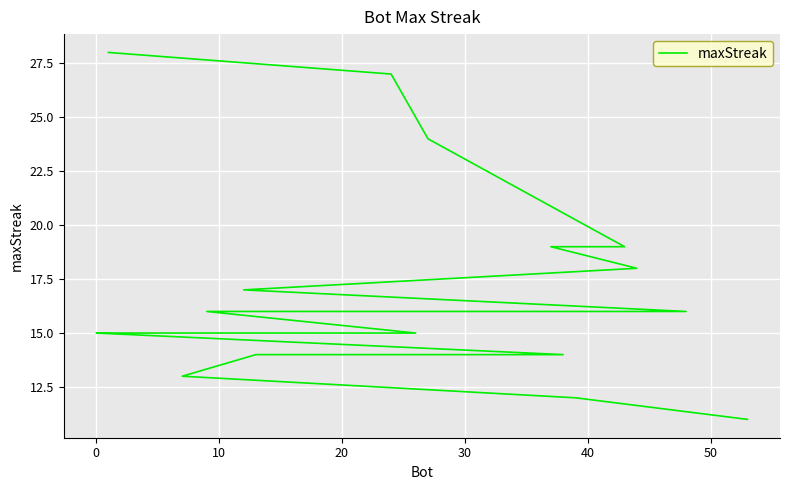

What is the value of the 4th point from the left?

19